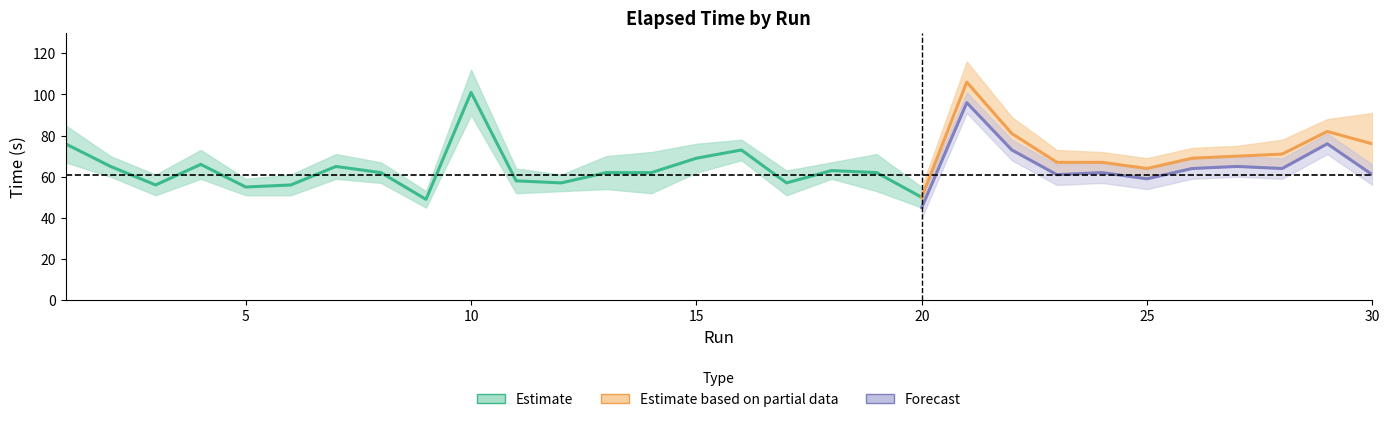

Which category has the highest value across all series?

21